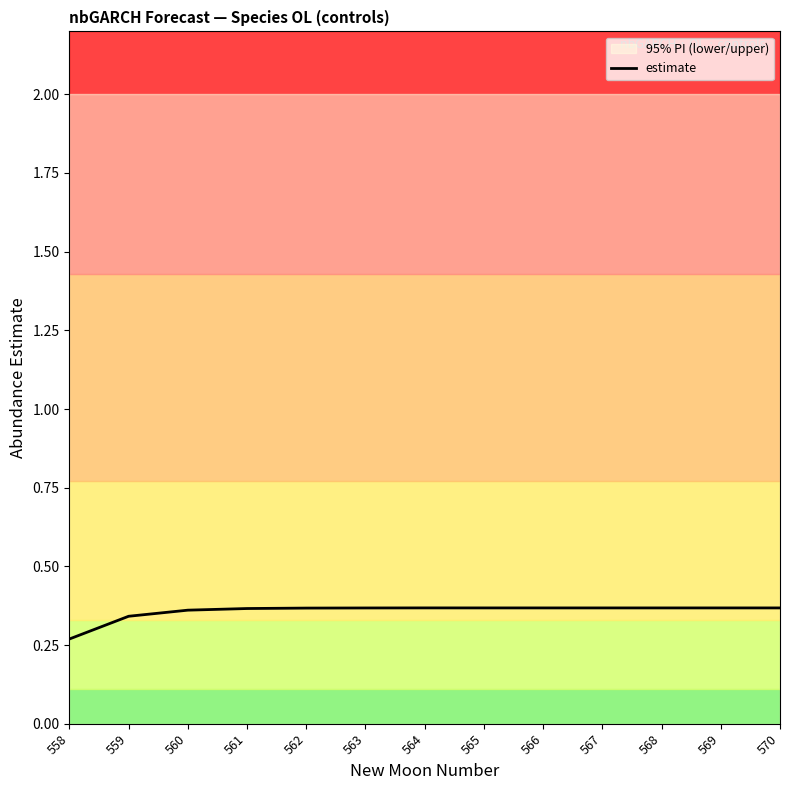

Between 559 and 560, which is larger?

560